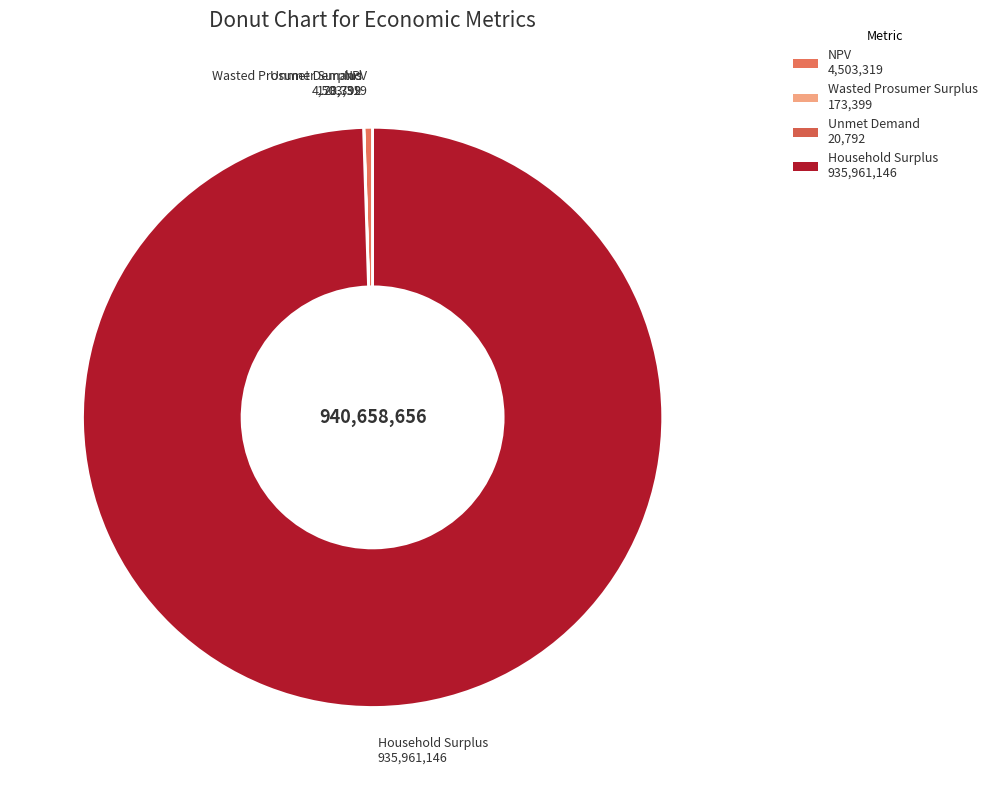

The Household Surplus 935,961,146 slice represents 93% of the pie. True or false?

False